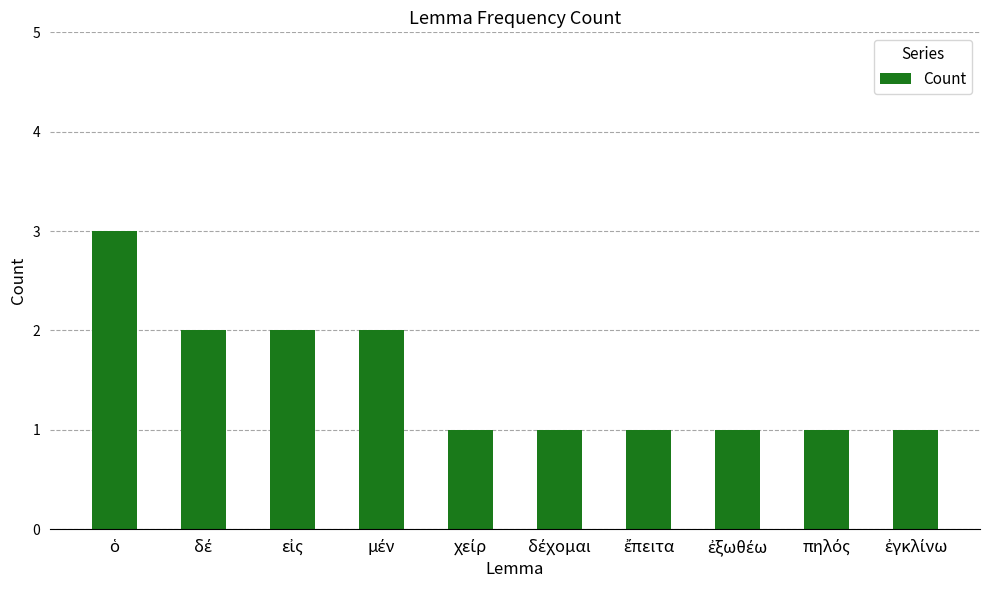

What is the difference between the second highest and second lowest values?

1